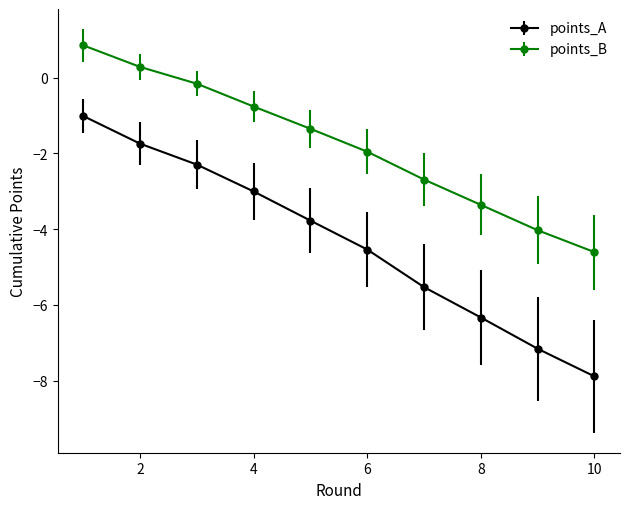

Which series has the largest total across all categories?

points_B